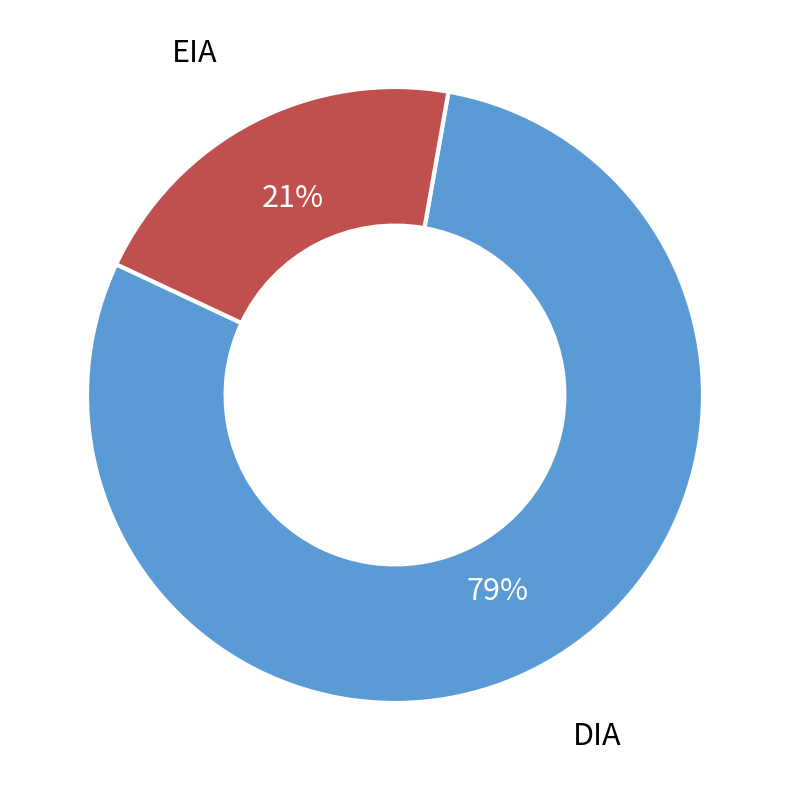

To the nearest percent, what is the difference between the largest and smallest slice percentages?

58%